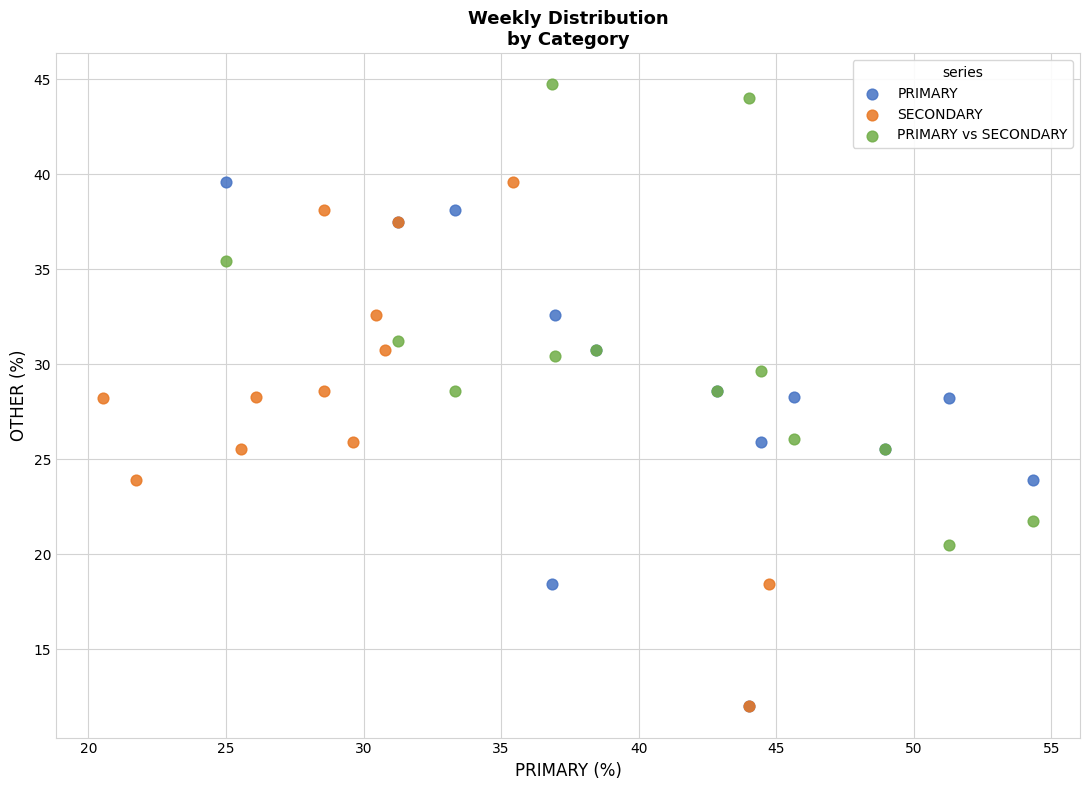

Which series reaches the maximum Y coordinate?

PRIMARY vs SECONDARY